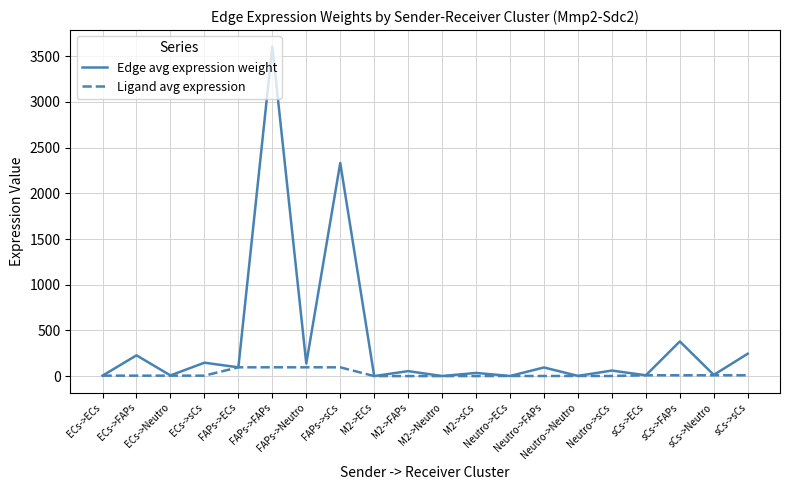

Is this an area chart (filled region under the line)?

No